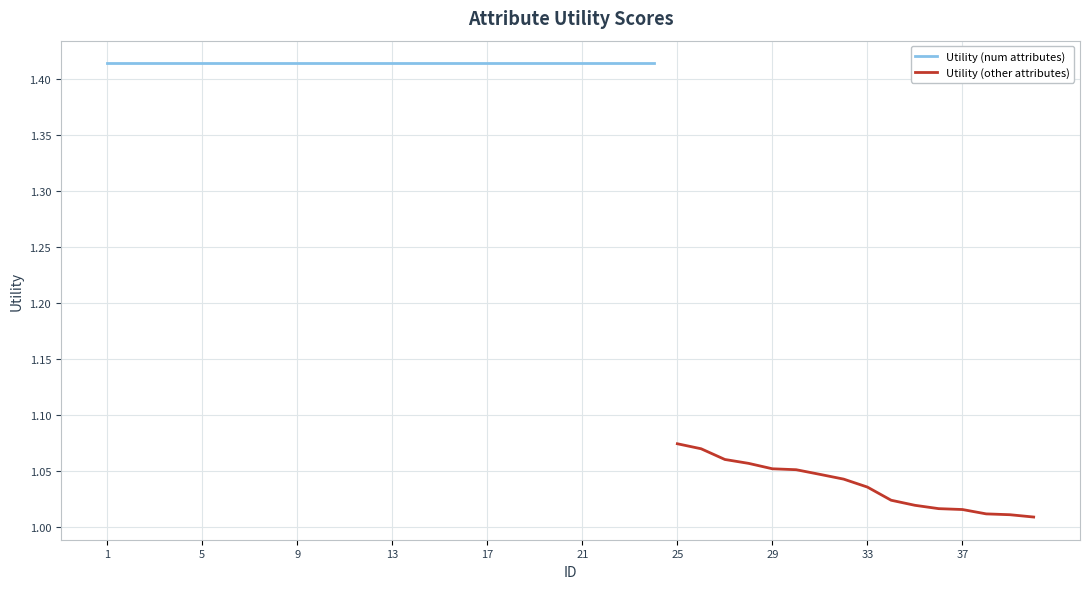

What is the value of the 11th point from the left?

1.4